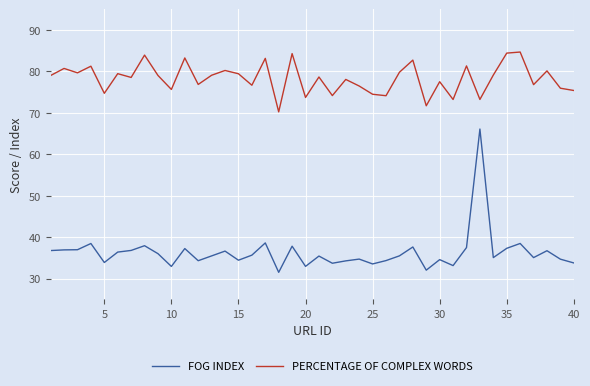

What is the average value of the FOG INDEX series?

36.3